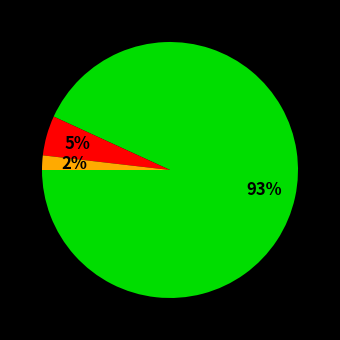

Does any single category account for the majority?

Yes